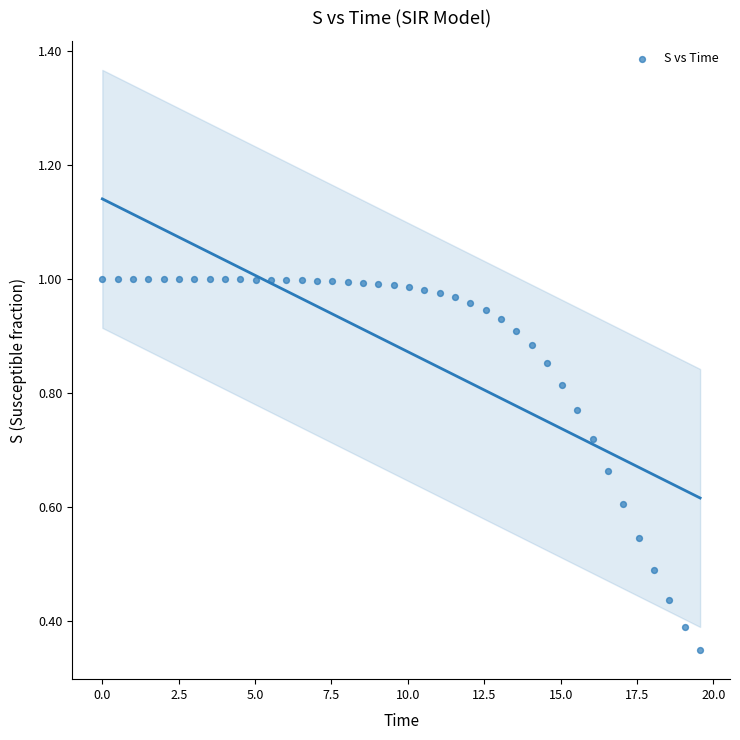

What is the range of X values (max minus min)?

19.6